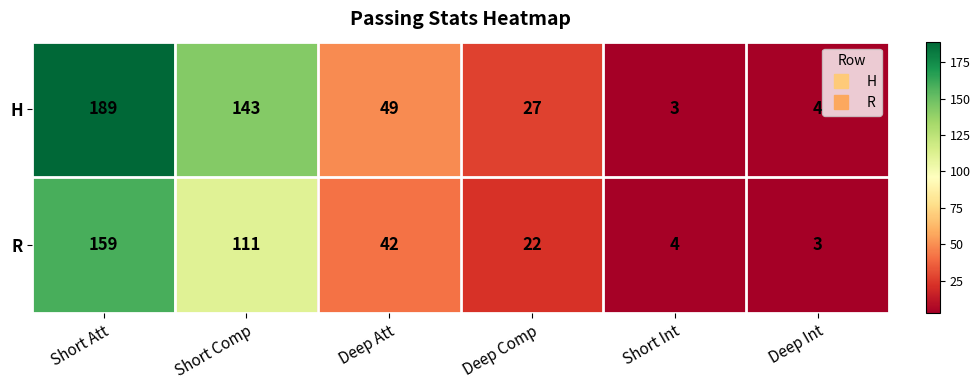

List the series in order of their overall mean, lowest first.

R, H